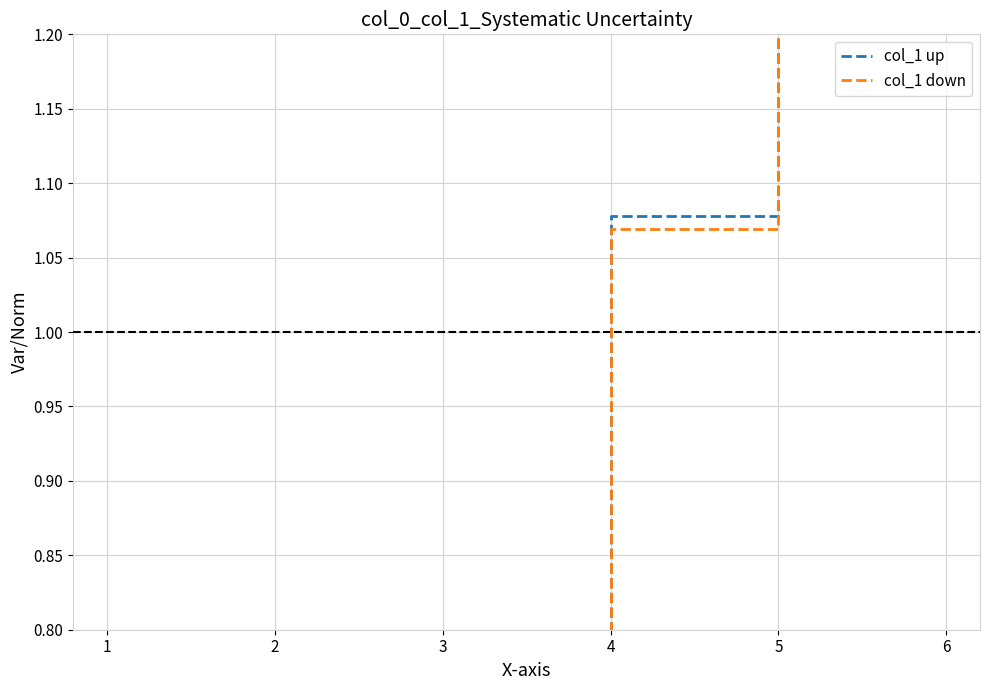

True or false: col_1 down and col_1 up cross at least once.

False